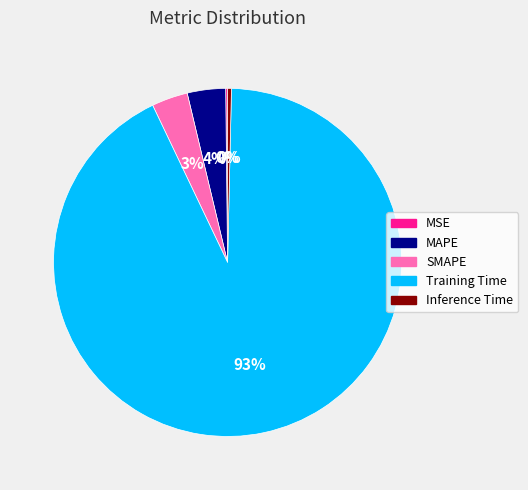

Which slice is the largest?

Training Time